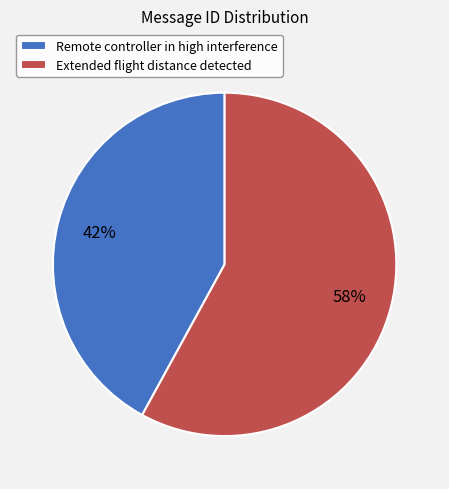

To the nearest percent, what is the combined percentage of Extended flight distance detected and Remote controller in high interference?

100%